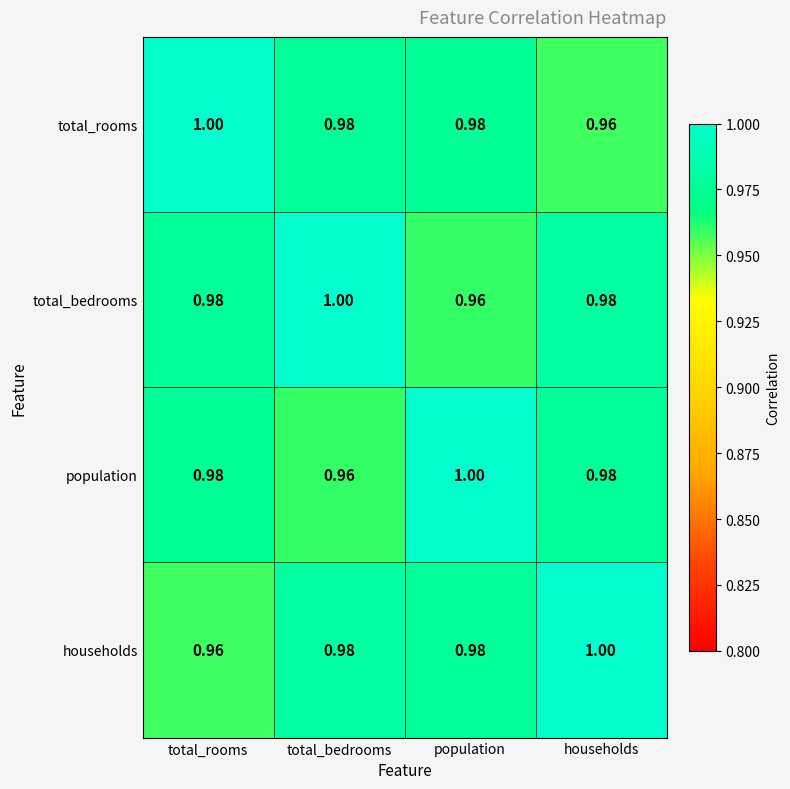

At which label does population reach its peak?

population